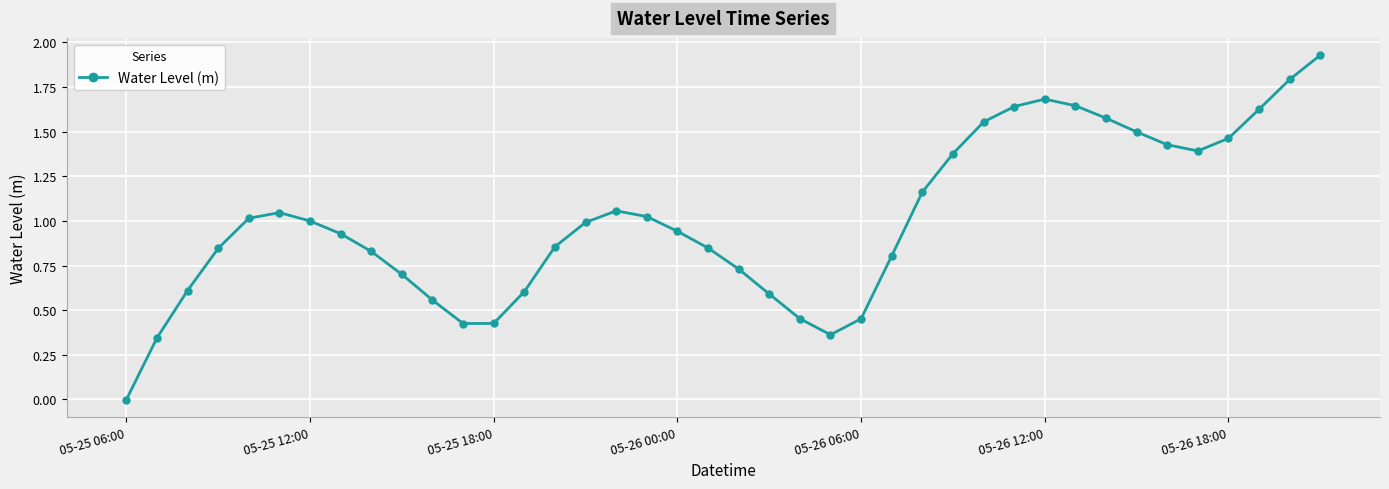

True or false: there are more than 1 points higher than both neighbors.

True